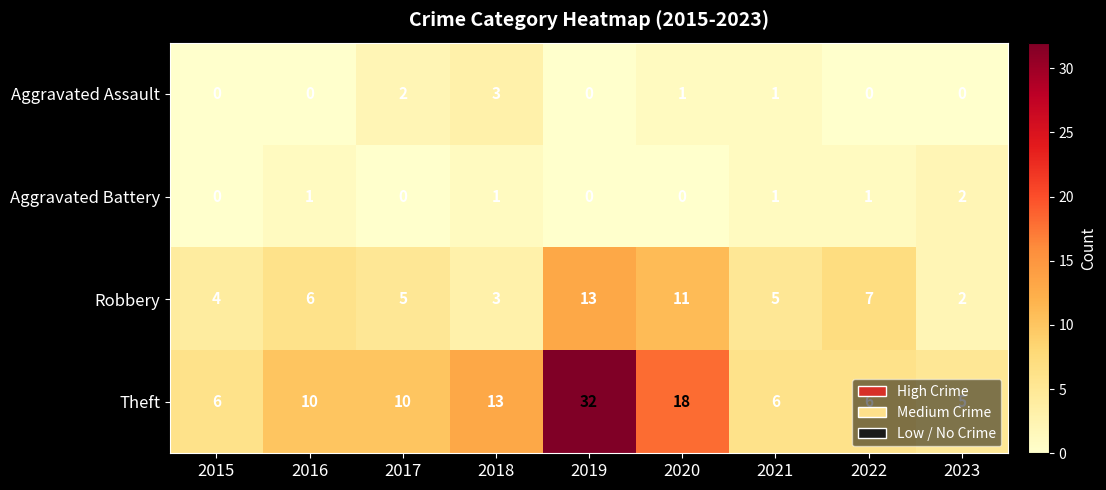

List the series in order of their peak value, lowest first.

Aggravated Battery, Aggravated Assault, Robbery, Theft